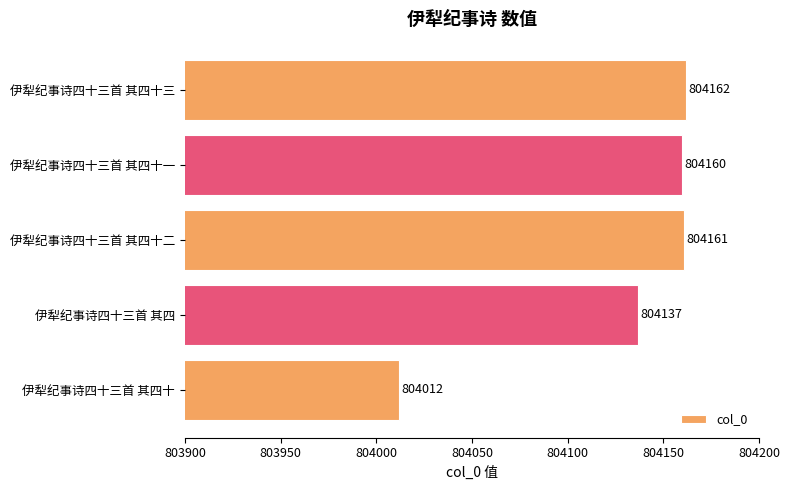

Approximately how many times larger is the value at 伊犁纪事诗四十三首 其四十 compared to 伊犁纪事诗四十三首 其四?

1.0